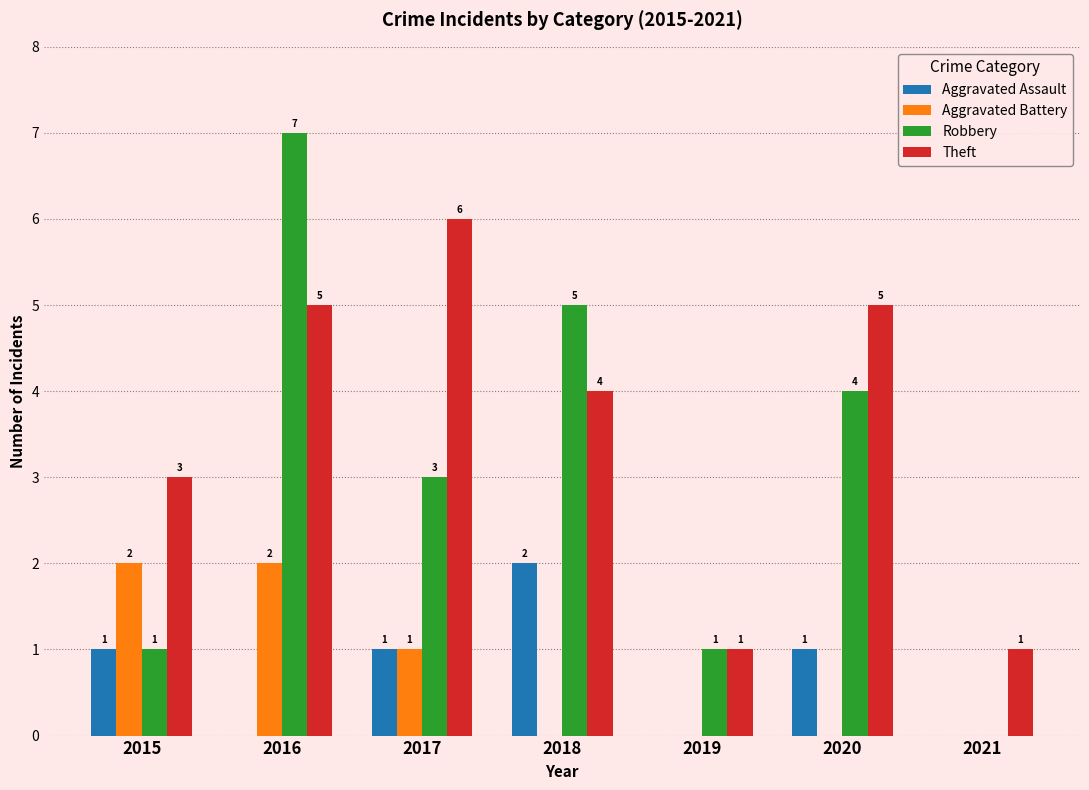

At which label does Theft first exceed 4?

2016